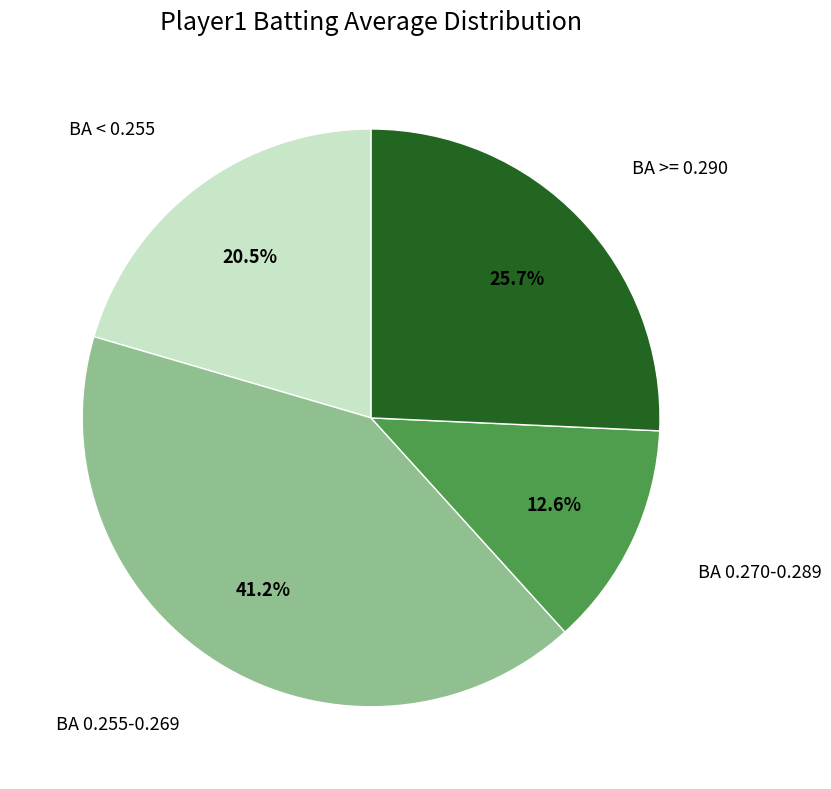

Is there a majority slice in this chart?

No